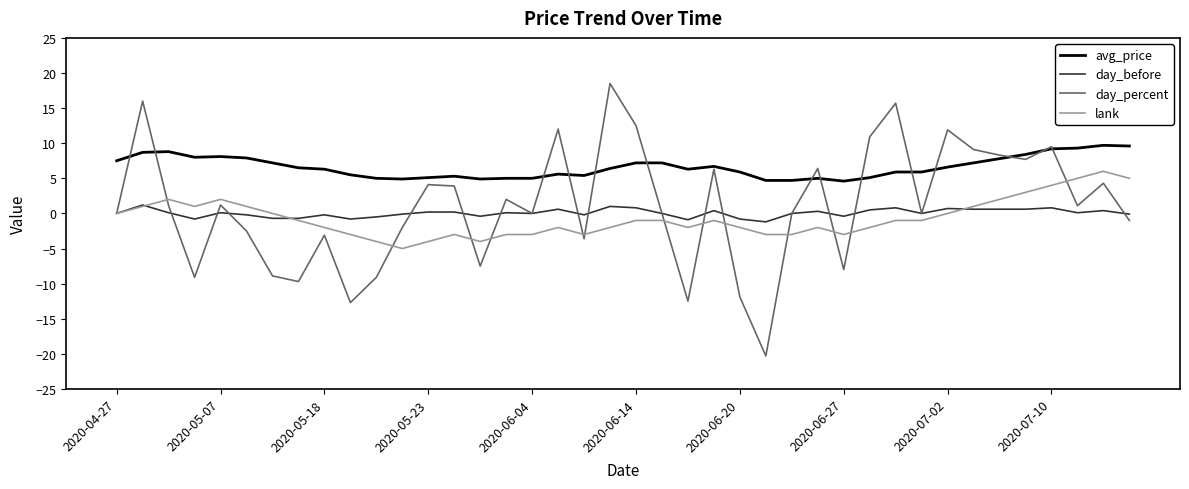

In day_percent, how many points are higher than both neighbors (excluding endpoints)?

13